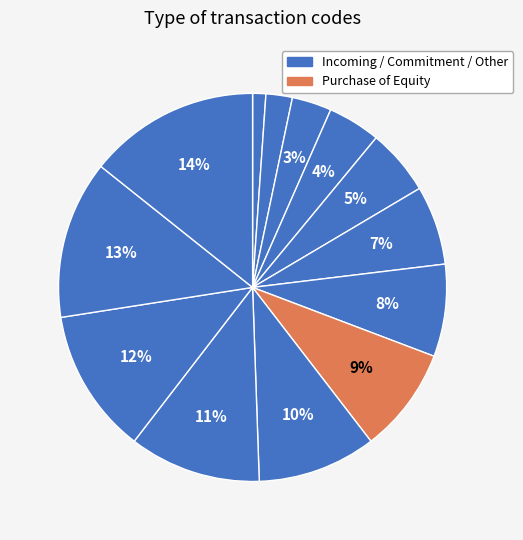

How many segments does this pie chart have?

13